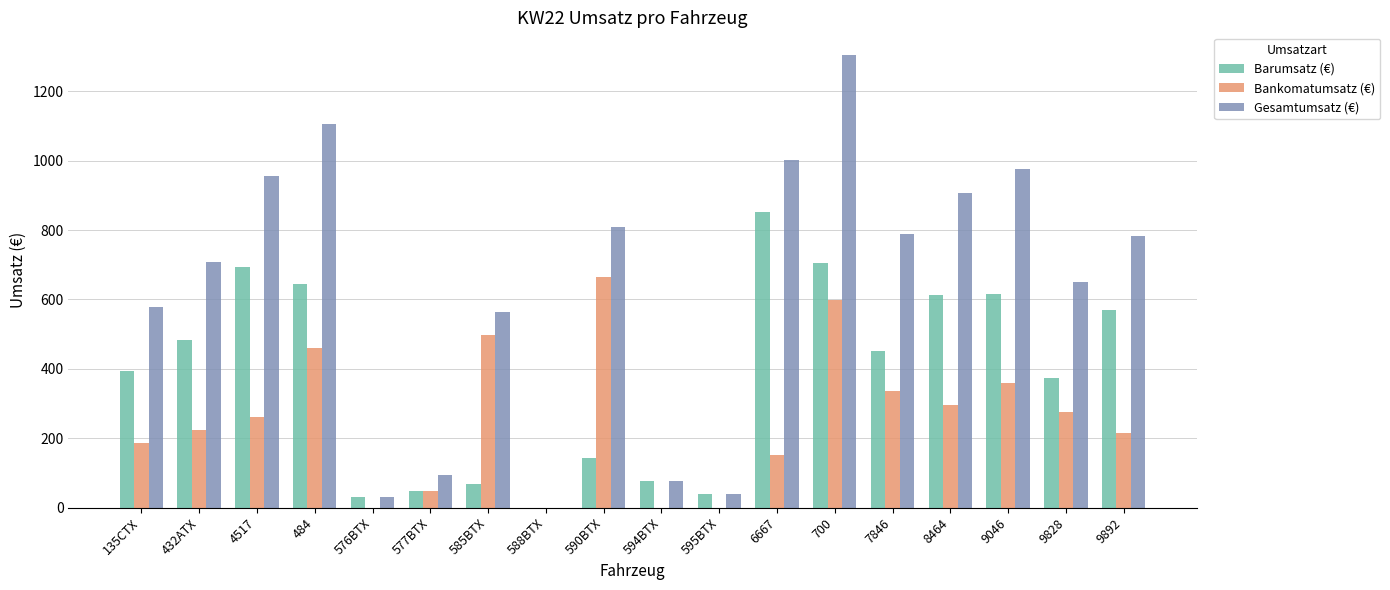

What is the sum of all Gesamtumsatz (€) values?

11375.6